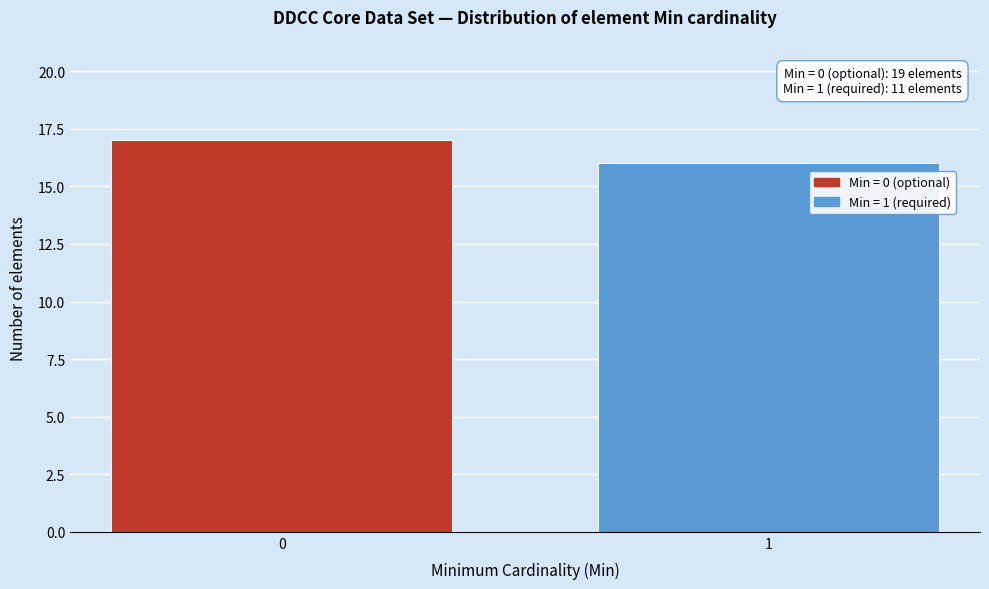

Reading left to right, what are all the values shown in this chart?

0=17	1=16